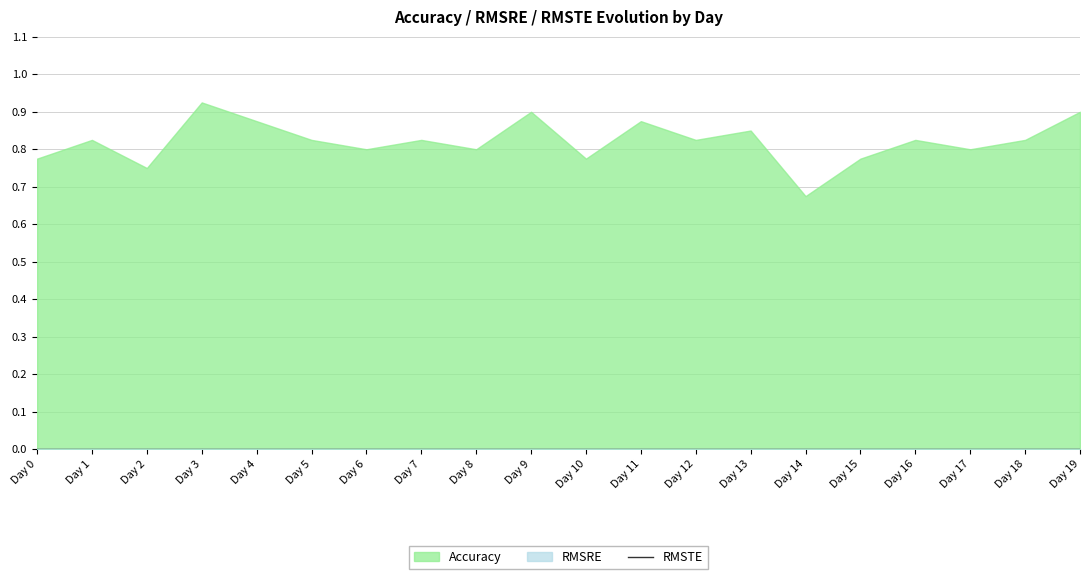

Reading left to right, transcribe all the data shown in this chart.

Accuracy: Day 0=0.8	Day 1=0.8	Day 2=0.8	Day 3=0.9	Day 4=0.9	Day 5=0.8	Day 6=0.8	Day 7=0.8	Day 8=0.8	Day 9=0.9	Day 10=0.8	Day 11=0.9	Day 12=0.8	Day 13=0.8	Day 14=0.7	Day 15=0.8	Day 16=0.8	Day 17=0.8	Day 18=0.8	Day 19=0.9
RMSRE: Day 0=0.0	Day 1=0.0	Day 2=0.0	Day 3=0.0	Day 4=0.0	Day 5=0.0	Day 6=0.0	Day 7=0.0	Day 8=0.0	Day 9=0.0	Day 10=0.0	Day 11=0.0	Day 12=0.0	Day 13=0.0	Day 14=0.0	Day 15=0.0	Day 16=0.0	Day 17=0.0	Day 18=0.0	Day 19=0.0
RMSTE: Day 0=0.0	Day 1=0.0	Day 2=0.0	Day 3=0.0	Day 4=0.0	Day 5=0.0	Day 6=0.0	Day 7=0.0	Day 8=0.0	Day 9=0.0	Day 10=0.0	Day 11=0.0	Day 12=0.0	Day 13=0.0	Day 14=0.0	Day 15=0.0	Day 16=0.0	Day 17=0.0	Day 18=0.0	Day 19=0.0